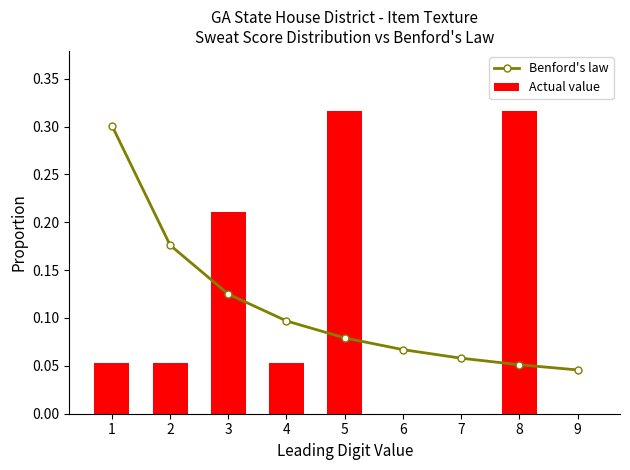

What is the value of the Benford's law bar at the 8th from the left?

0.1